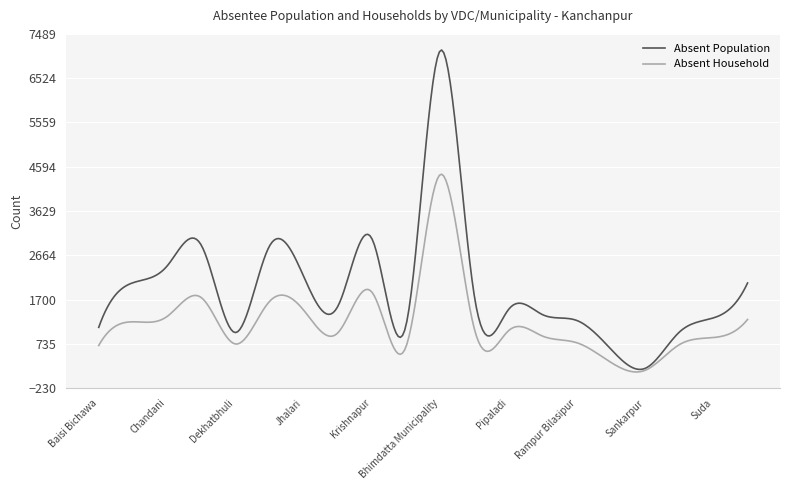

List the series in order of their peak value, lowest first.

Absent Household, Absent Population